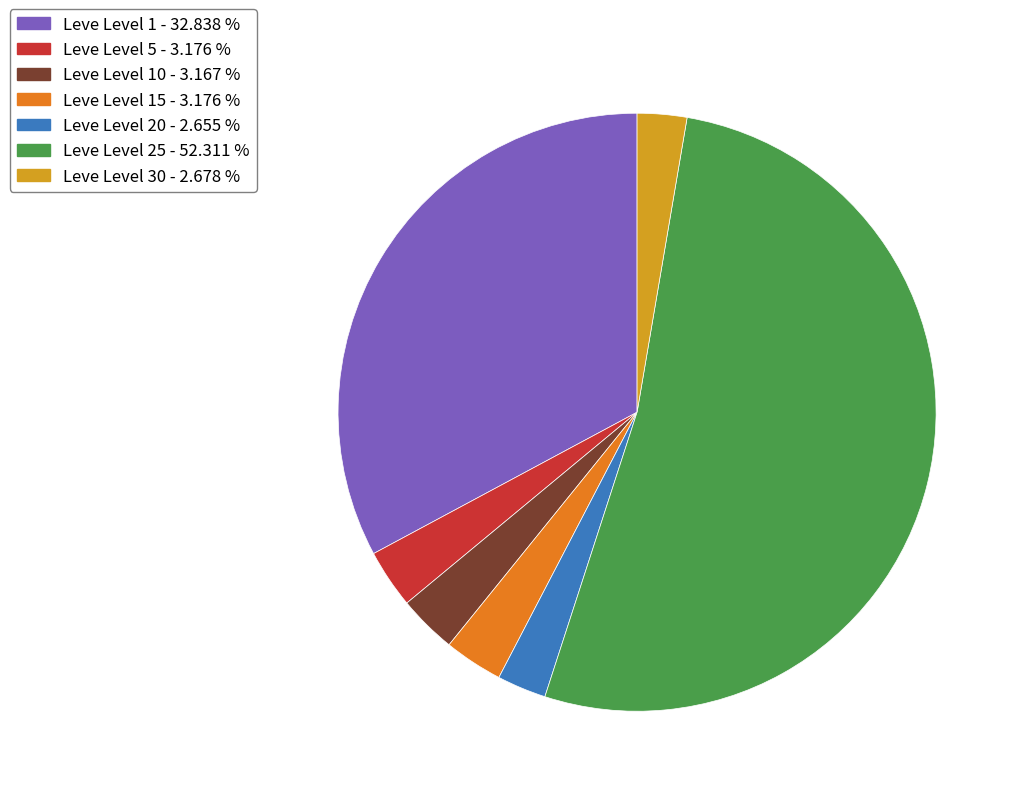

Is there any slice that represents more than half of the pie?

Yes